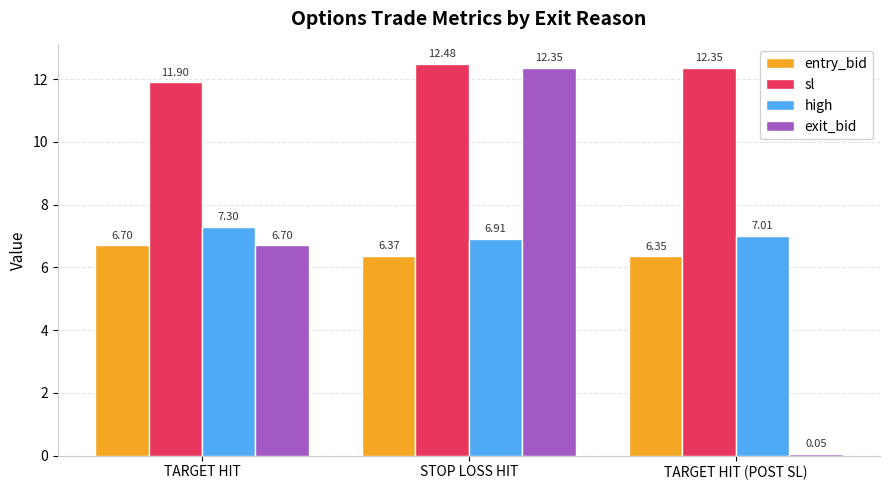

Which series has the largest total across all categories?

sl